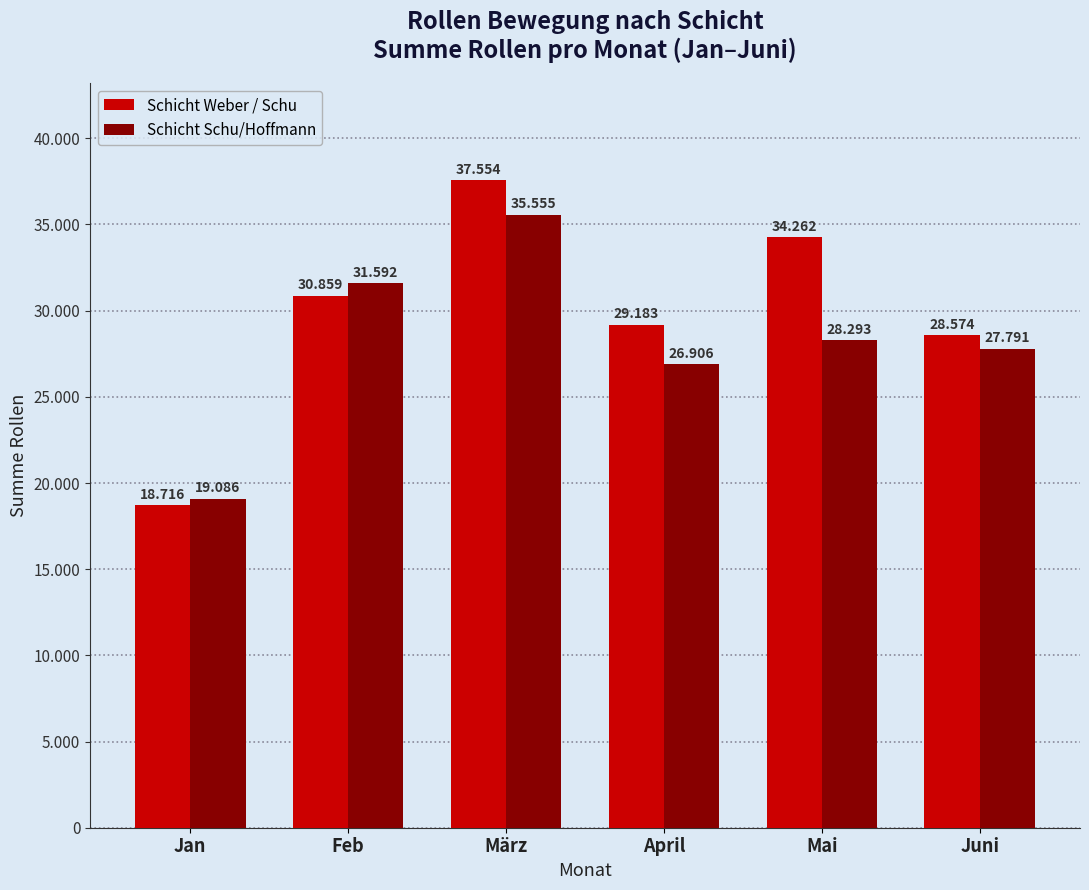

List the series in order of their peak value, highest first.

Schicht Weber / Schu, Schicht Schu/Hoffmann